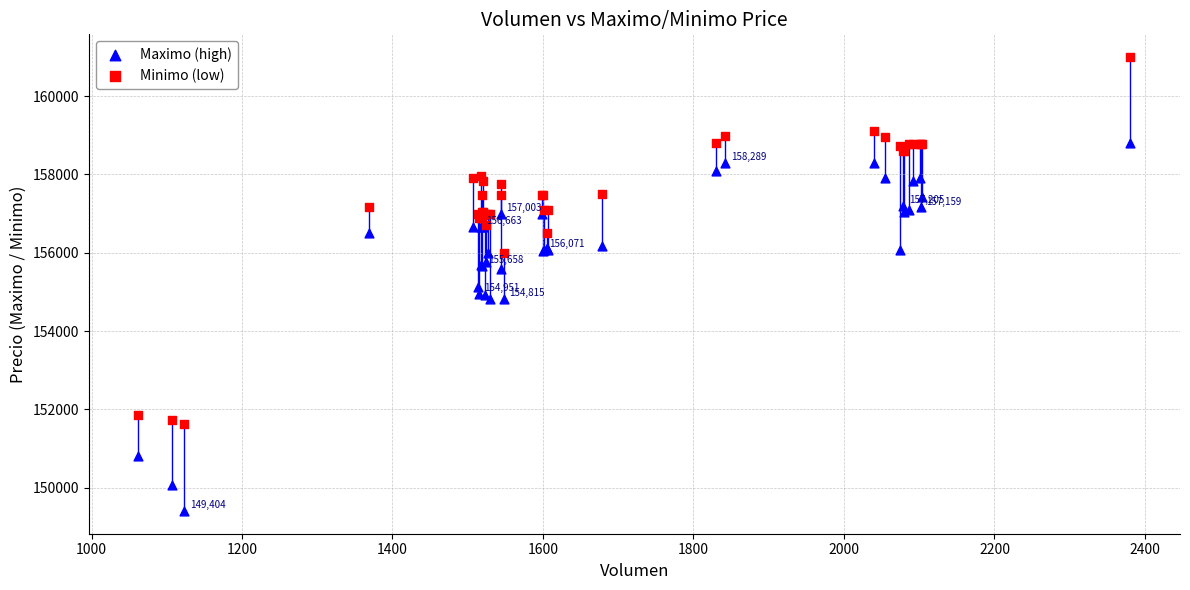

Which series contains the highest Y value?

Minimo (low)